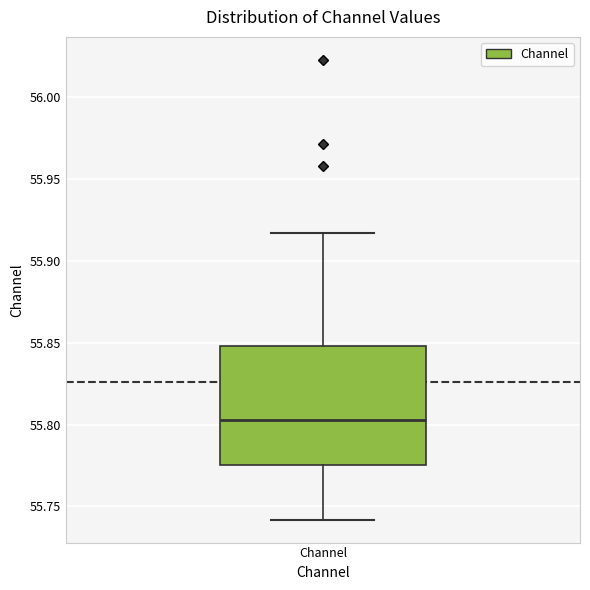

Transcribe this box plot: give where the median line is, the range the box spans, and where the two whiskers end, as read against the y-axis. The values are not printed on the chart, so give them approximately, as read against the axis.

median 55.805, box 55.775 to 55.850, whiskers 55.740 to 55.915